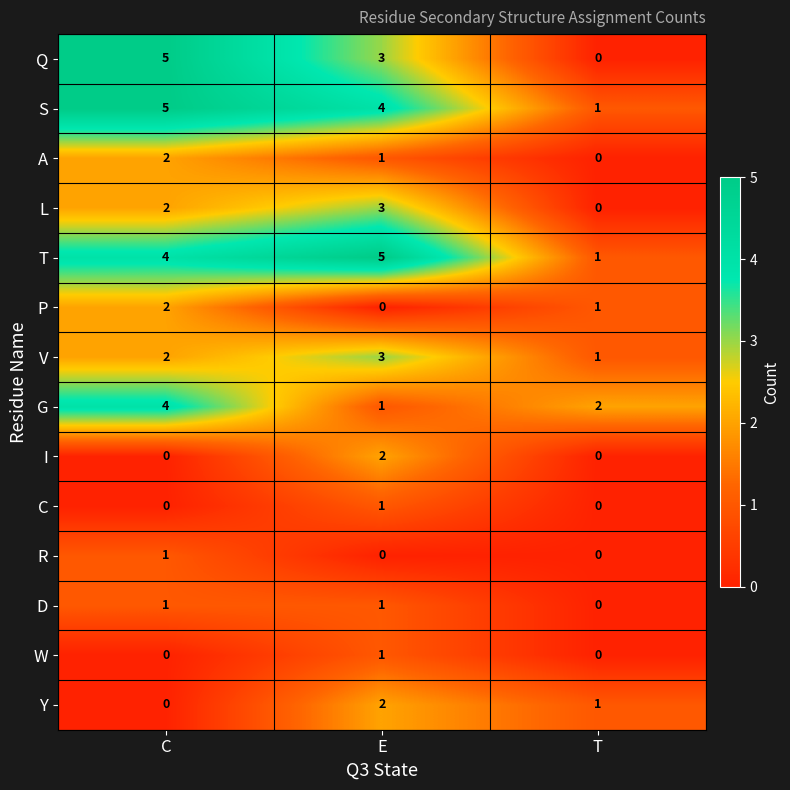

What is the difference between the highest and lowest values at E?

5